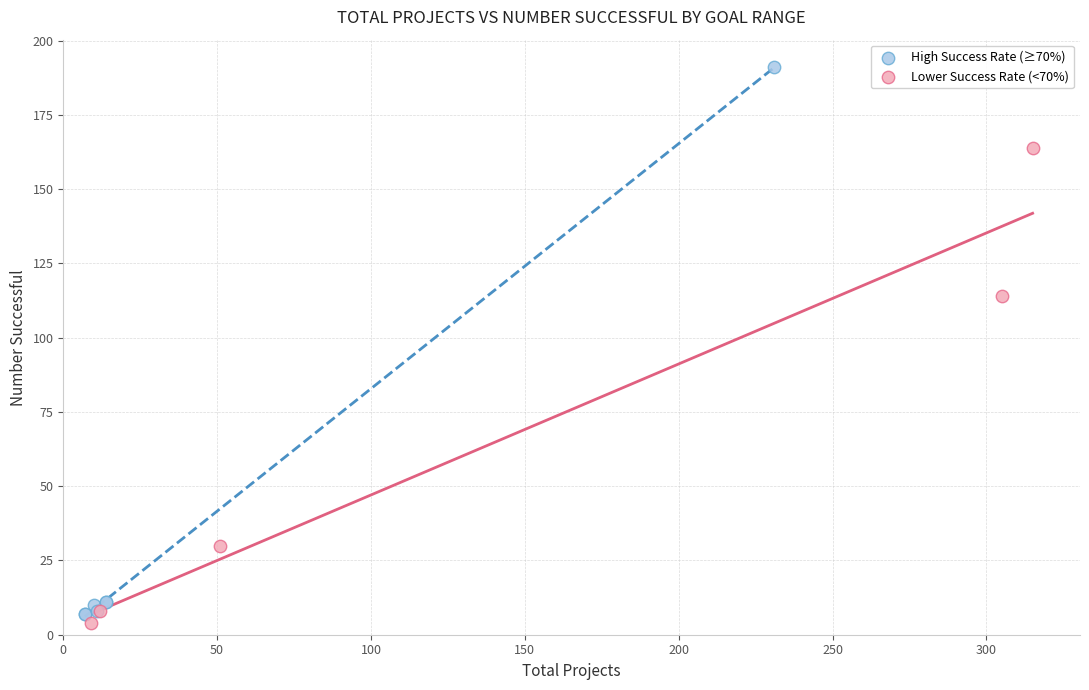

Which series has the largest Y range (max minus min)?

High Success Rate (≥70%)